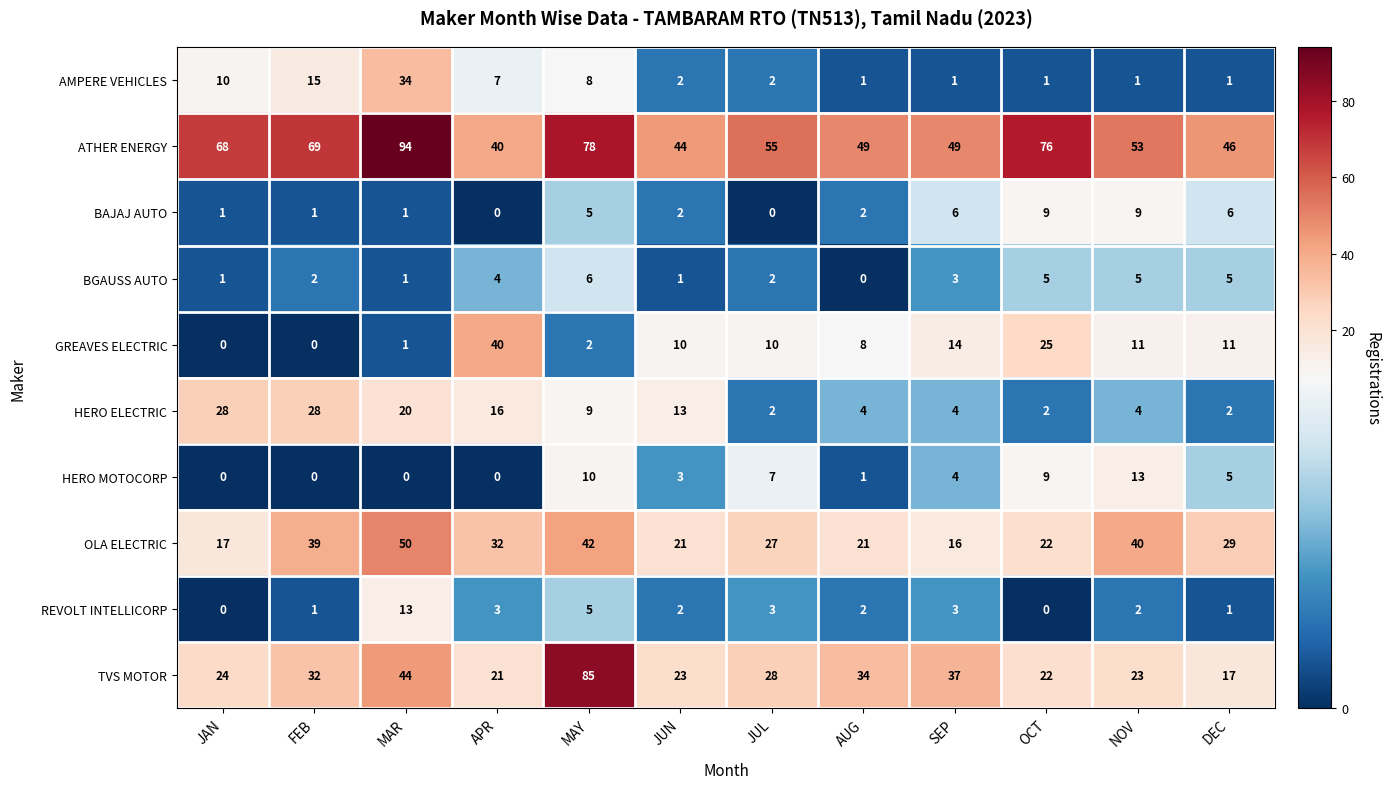

What is the total value across all series at SEP?

137